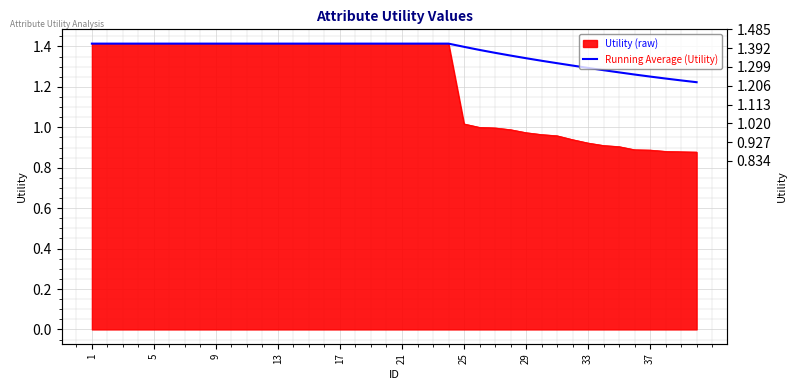

What is the maximum value shown in the chart?

1.4